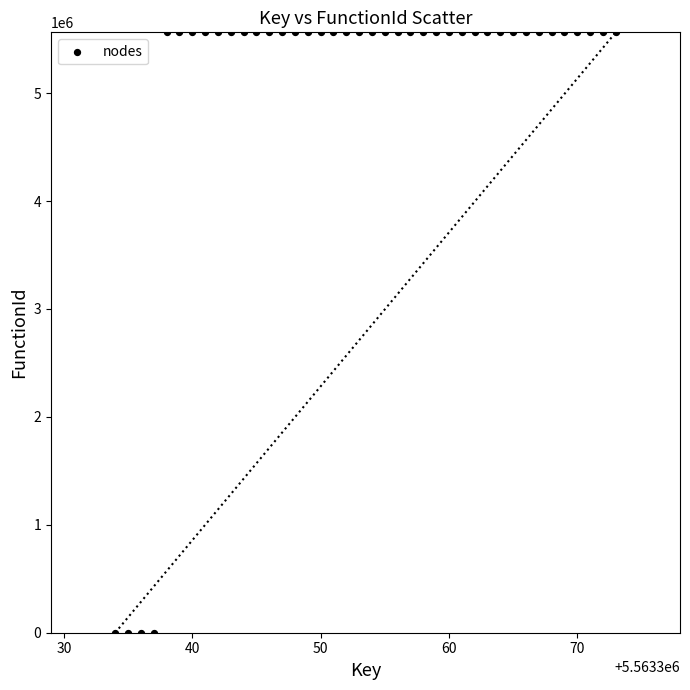

What is the range of Y values (max minus min)?

5563335